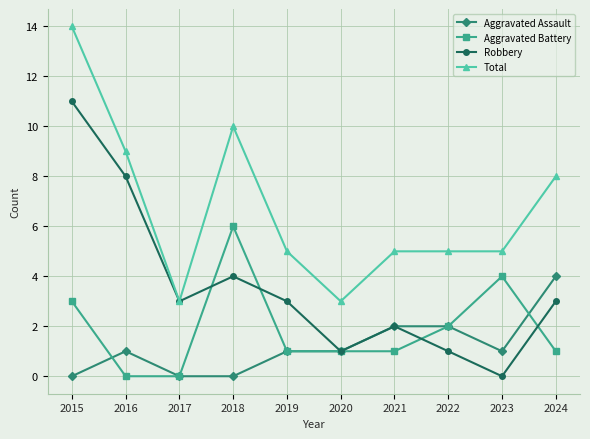

How many series are shown in this chart?

4